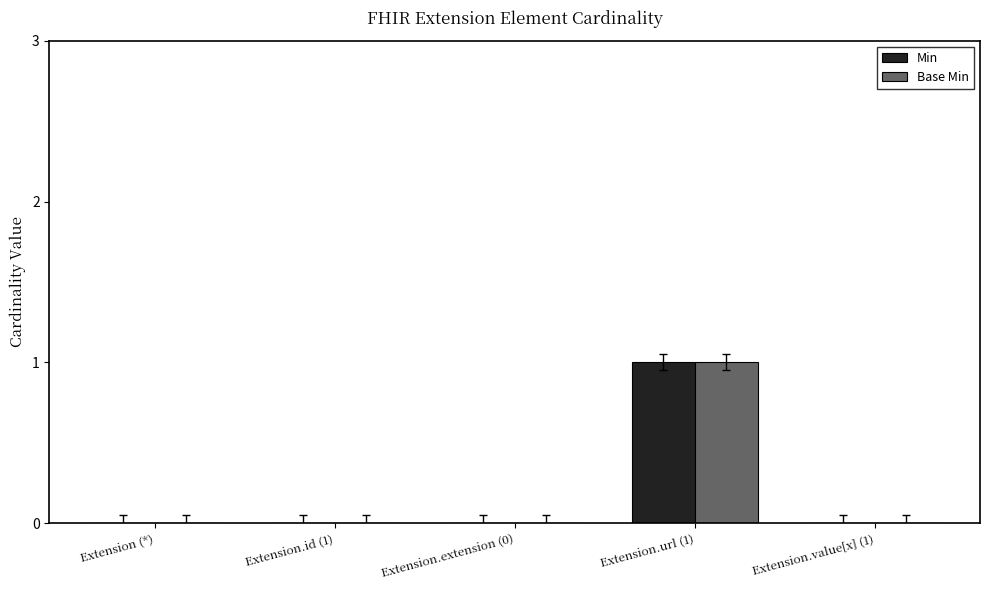

The value of Min at Extension (*) is 0. True or false?

True